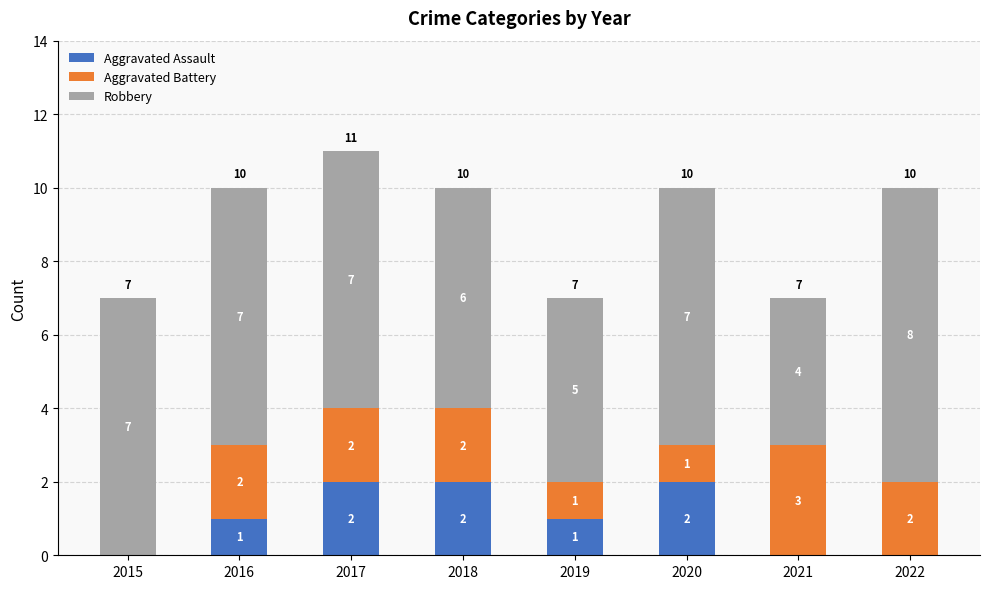

True or false: Aggravated Assault has a value of 1 at 2020.

False